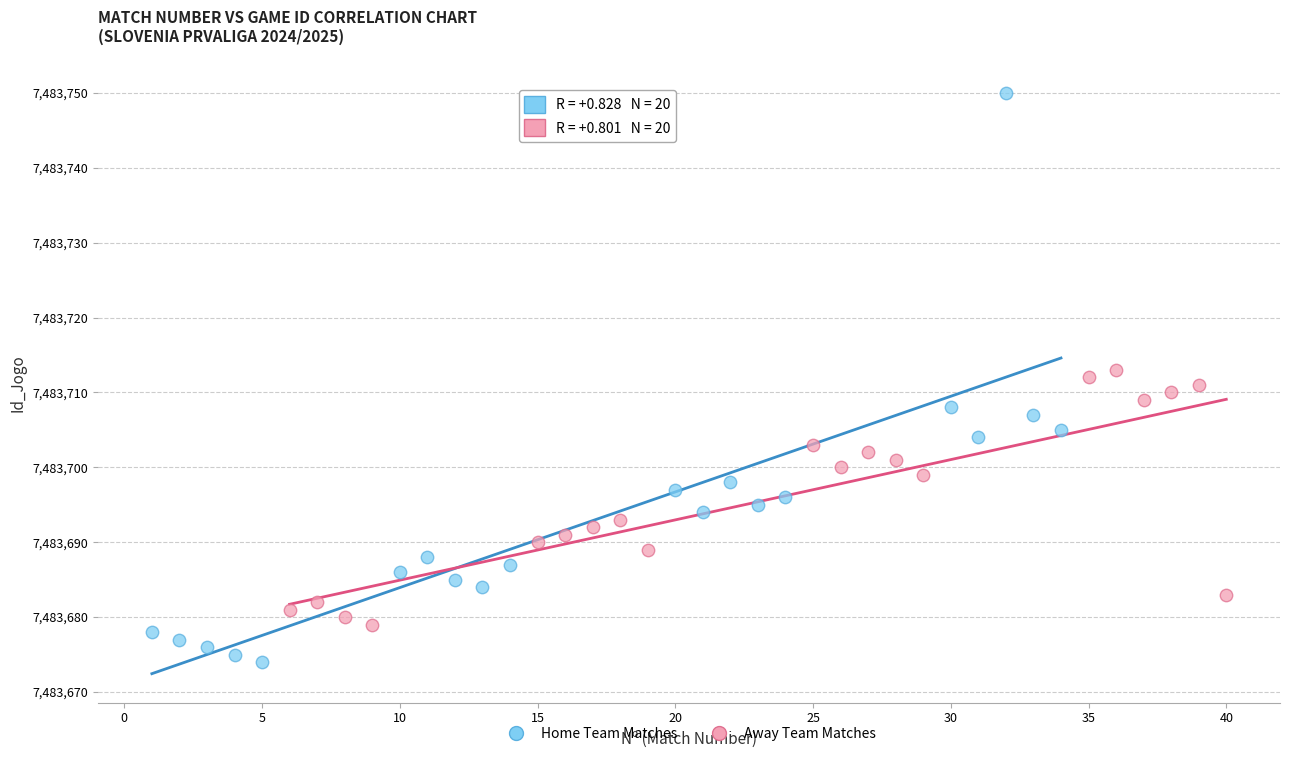

Which series has the widest spread of Y values?

Home Team Matches